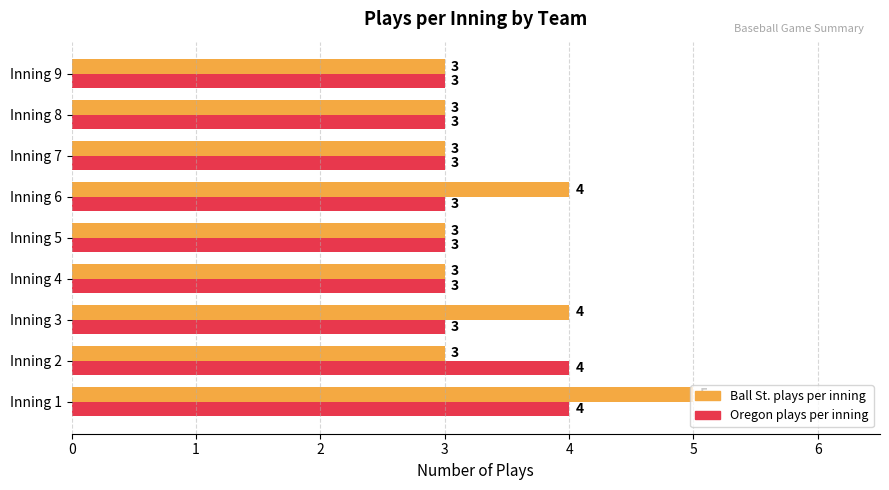

Count the Oregon plays per inning values in the range 3 to 4.

9